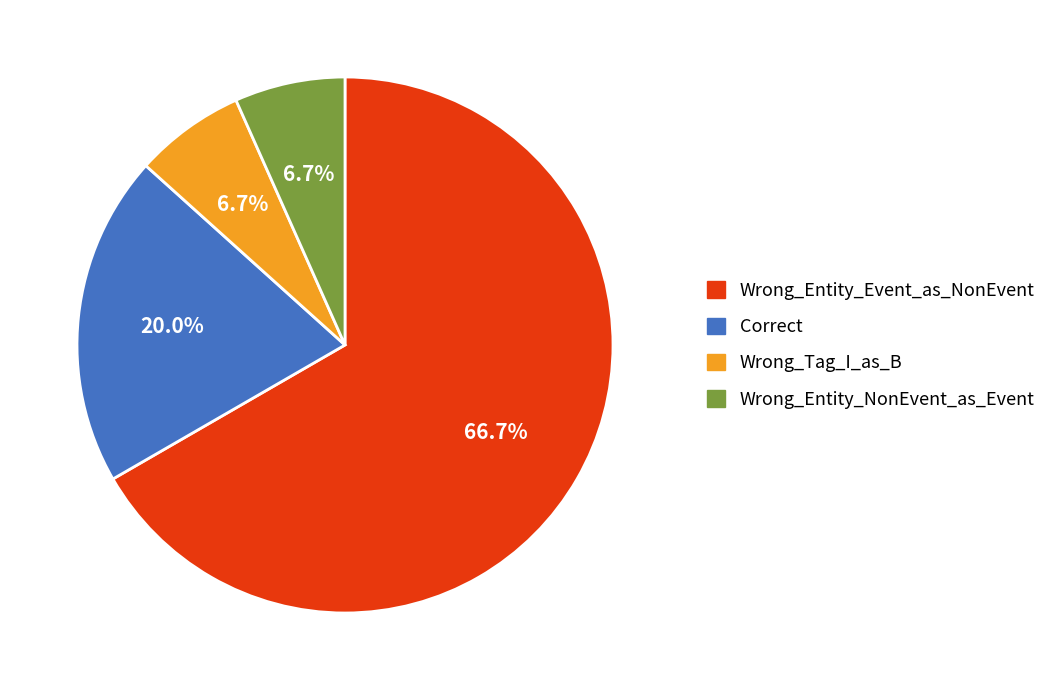

Do Wrong_Entity_Event_as_NonEvent and Wrong_Entity_NonEvent_as_Event together represent more than half of the pie?

Yes